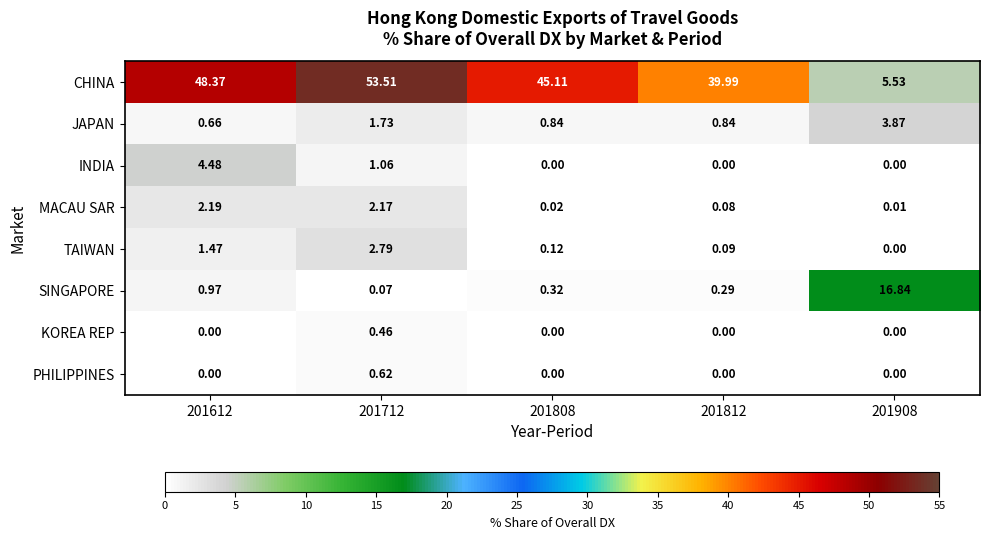

What is the maximum value shown in the chart?

53.5